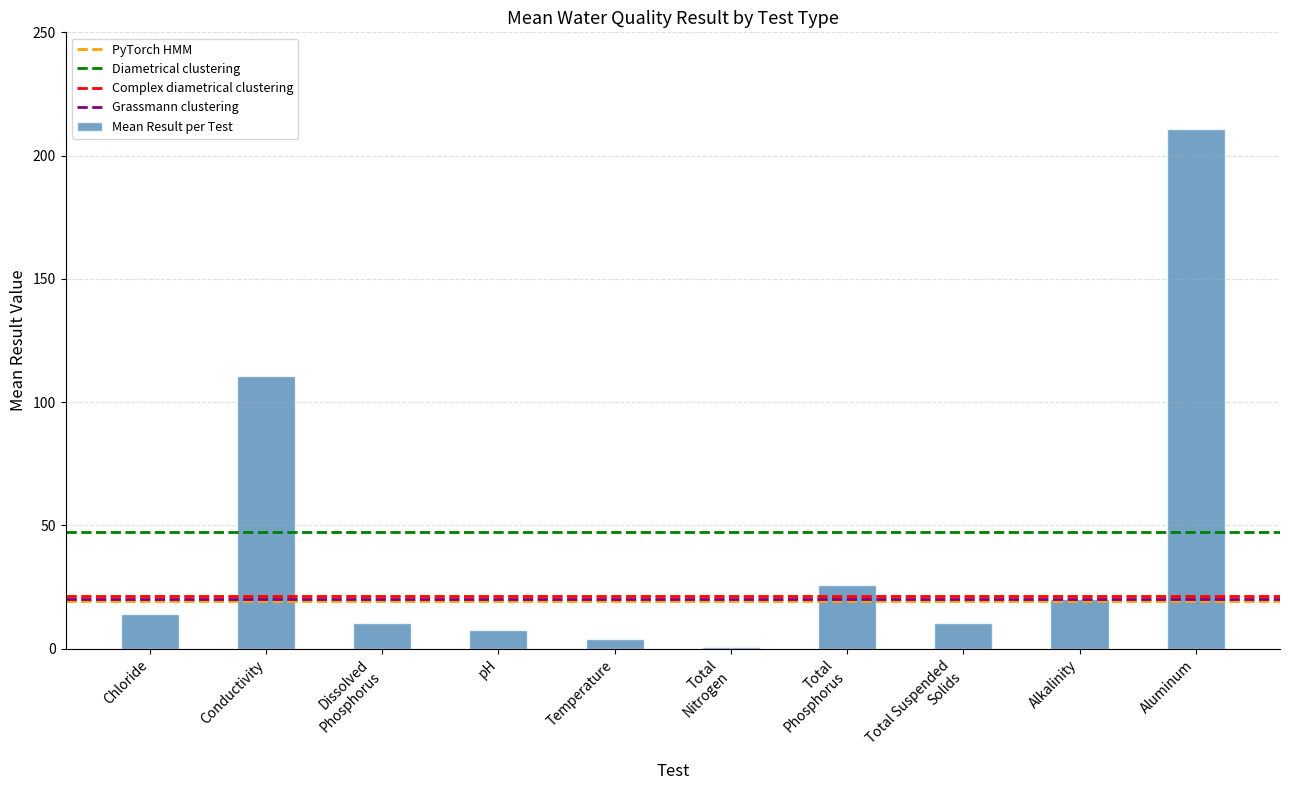

At which label is the value closest to 105?

Conductivity